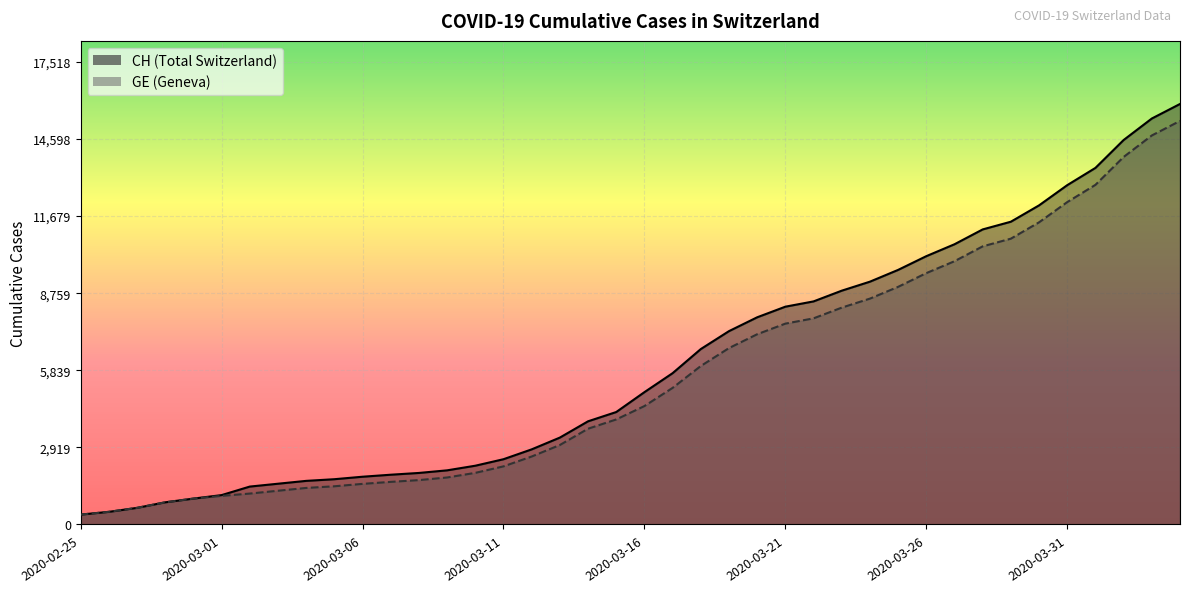

True or false: GE has a value of 8213 at 2020-03-23.

True